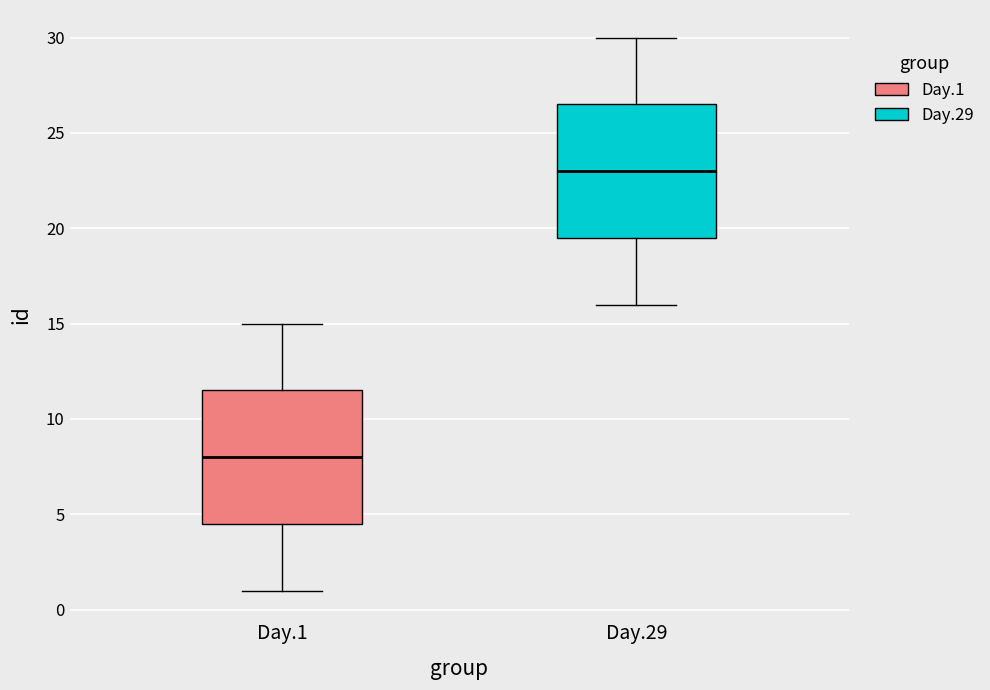

Reading left to right, transcribe this box plot: for each box, give where its median line is, the range the box spans, and where its two whiskers end, as read against the y-axis. The values are not printed on the chart, so give them approximately, as read against the axis.

Day.1: median 8.0, box 4.5 to 11.5, whiskers 1.0 to 15.0
Day.29: median 23.0, box 19.5 to 26.5, whiskers 16.0 to 30.0